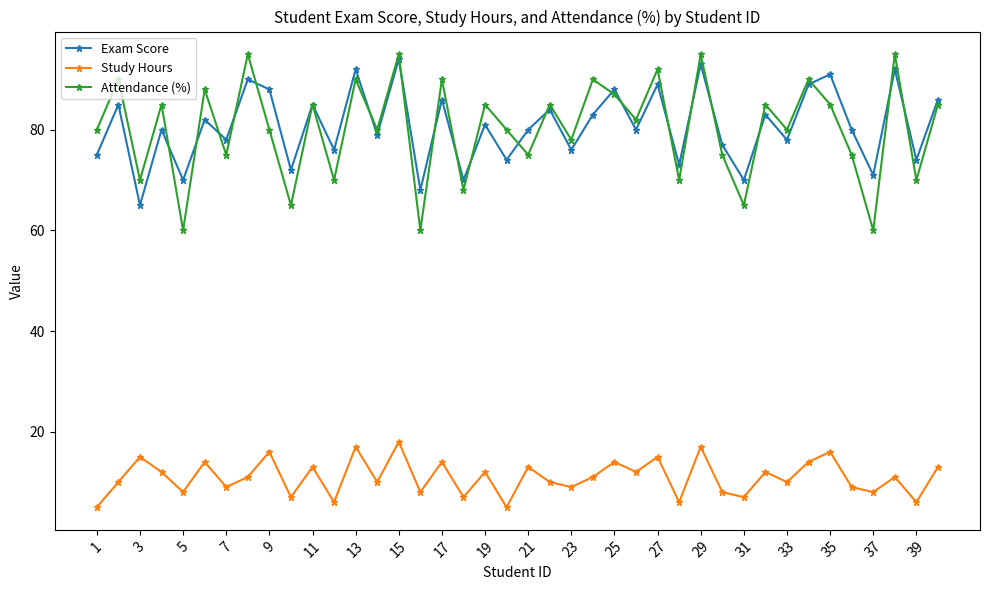

True or false: Exam Score has more than 1 points higher than both neighbors.

True